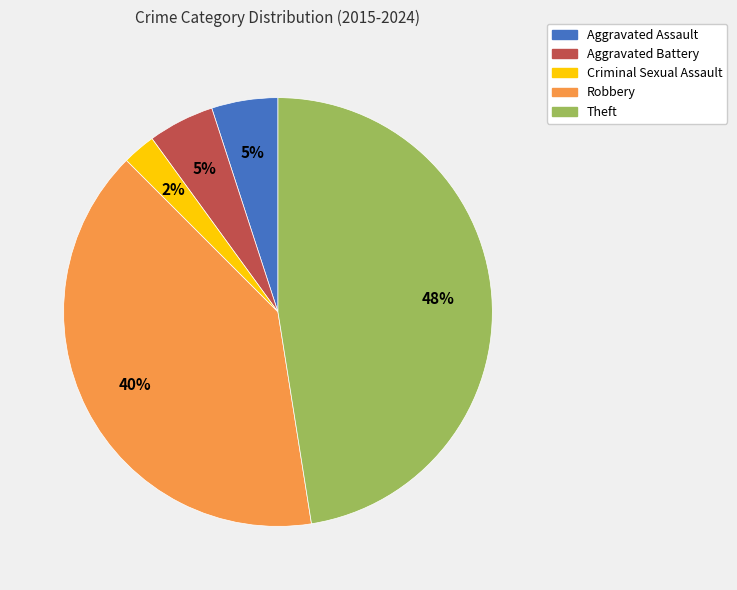

Does any single category account for the majority?

No